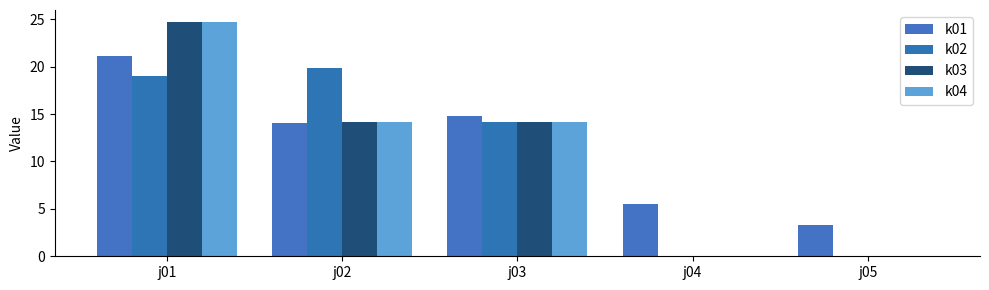

Between j03 and j02, which is larger?

j03